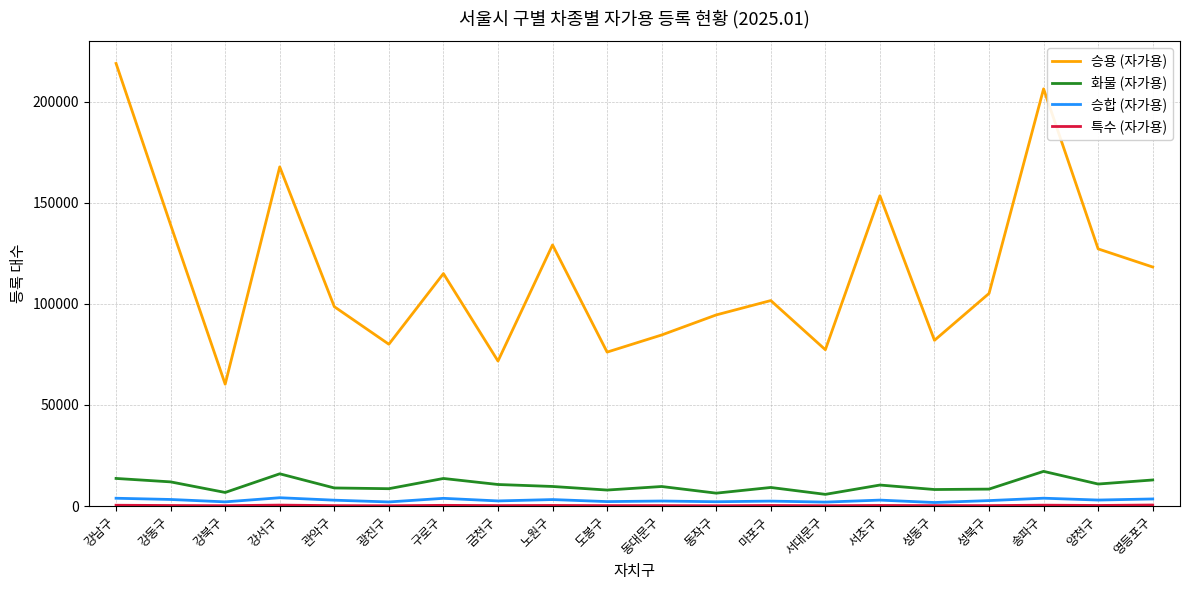

Is the value of 승용 (자가용) at 마포구 greater than the value of 화물 (자가용) at 도봉구?

Yes